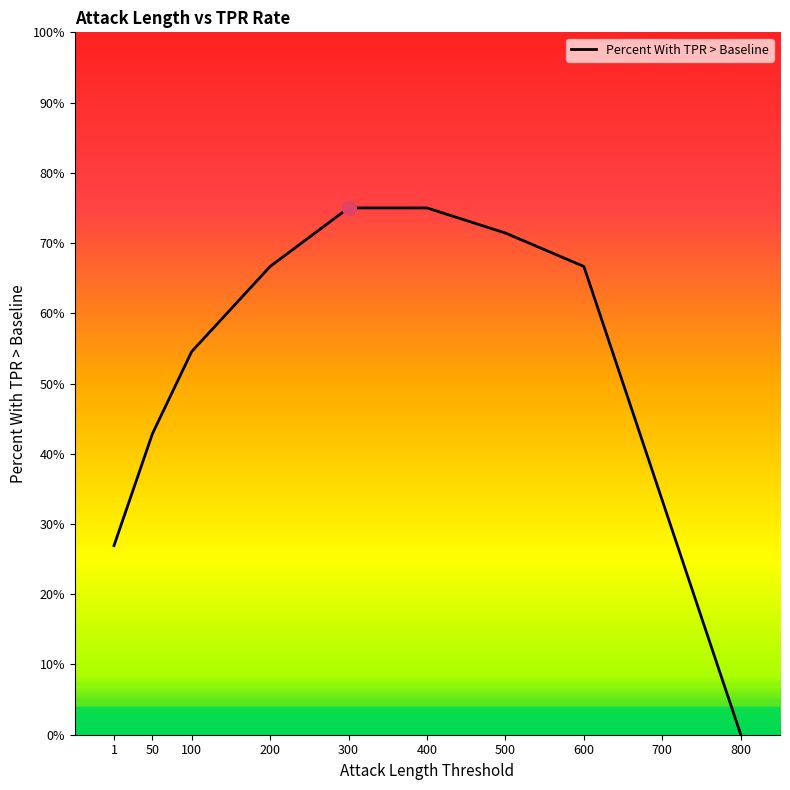

Reading right to left, list all the values displayed in this chart.

0.0	0.3	0.7	0.7	0.8	0.8	0.7	0.5	0.4	0.3